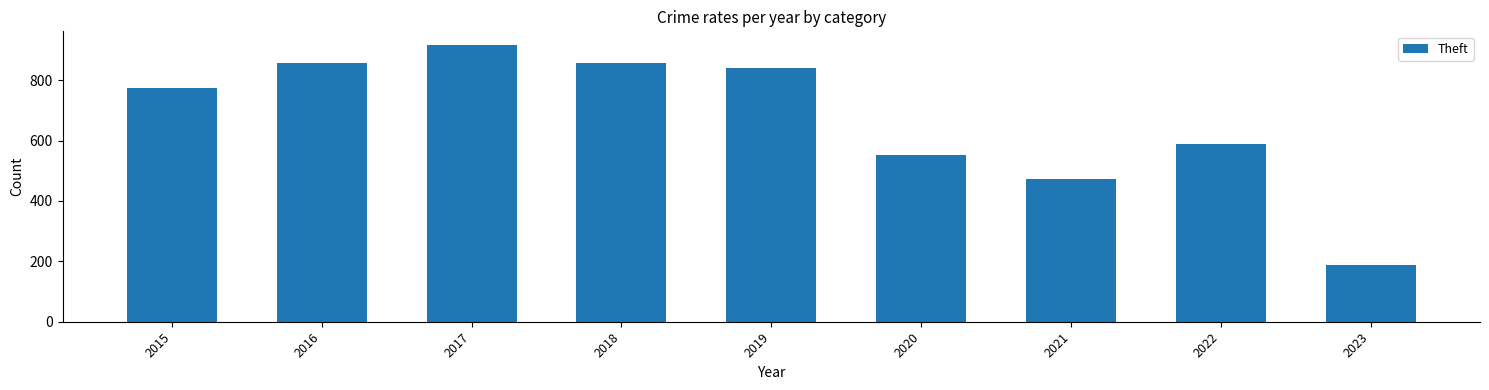

What is the value of the 6th bar from the left?

551